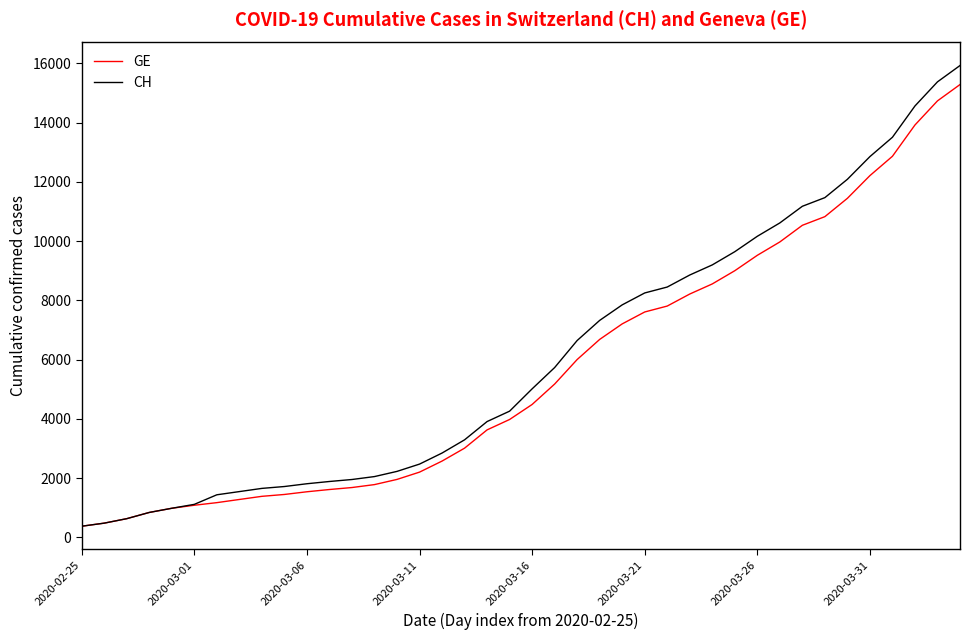

Does the chart display data point markers on the line(s)?

No